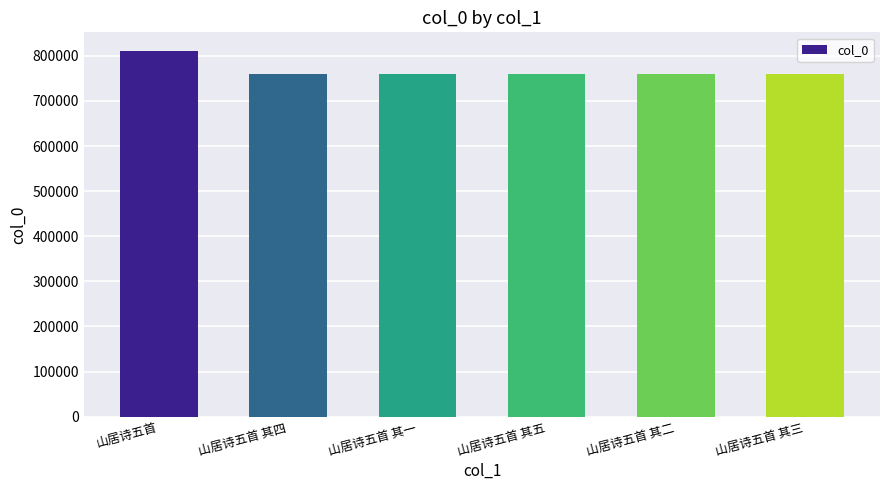

At which label does the data first exceed 759252?

山居诗五首